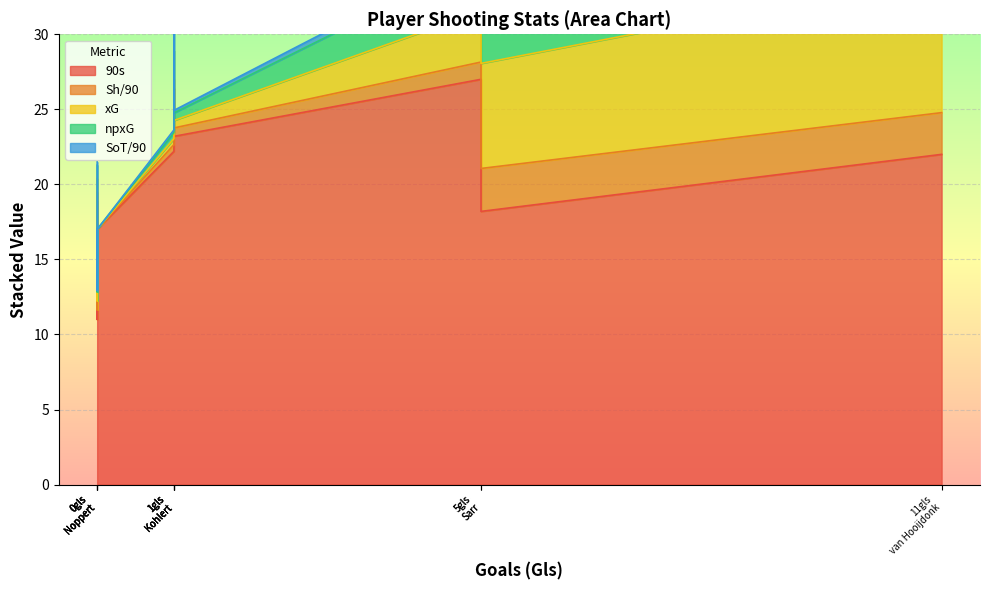

True or false: xG and 90s intersect in this chart.

False